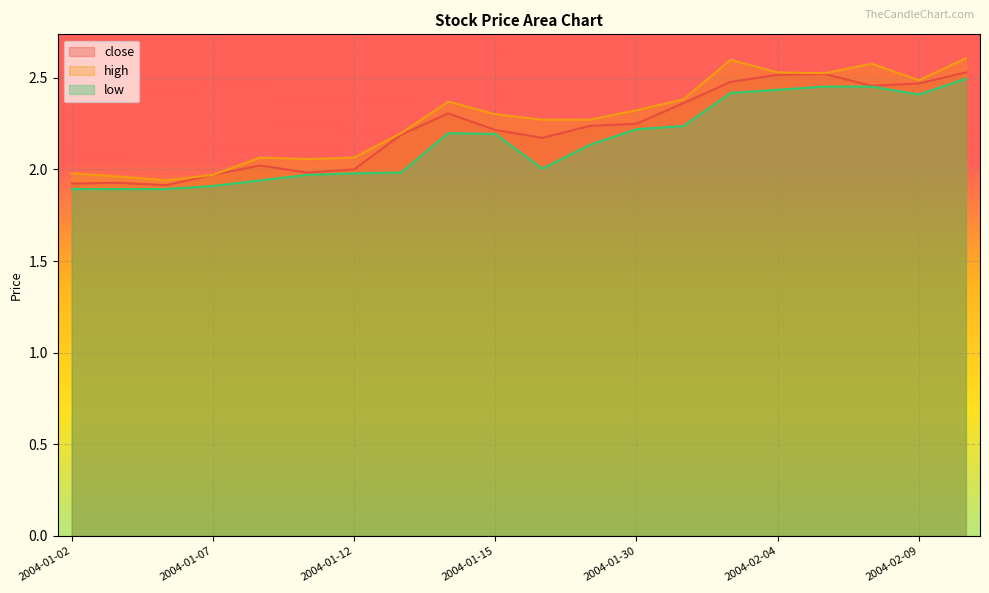

What is the value of the close point at the 9th from the left?

2.3